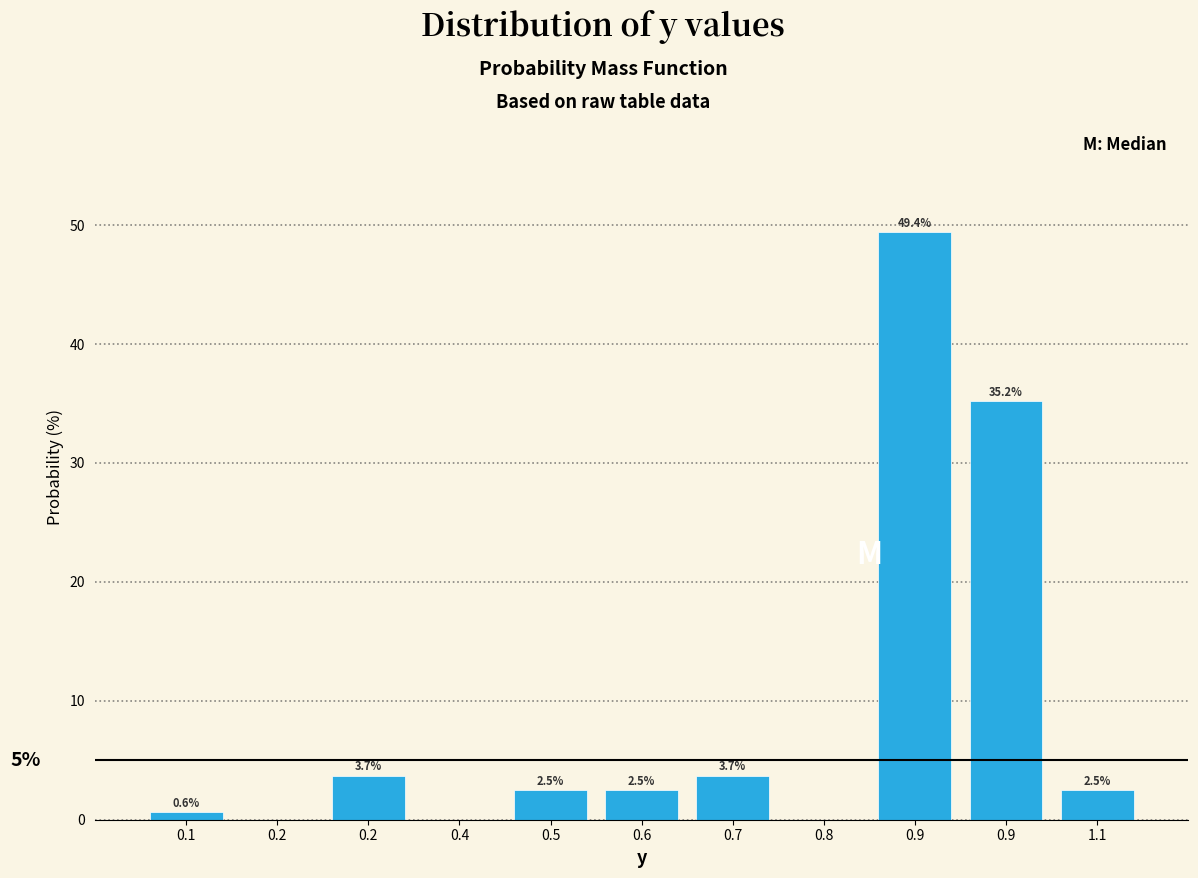

How many values are above zero?

8